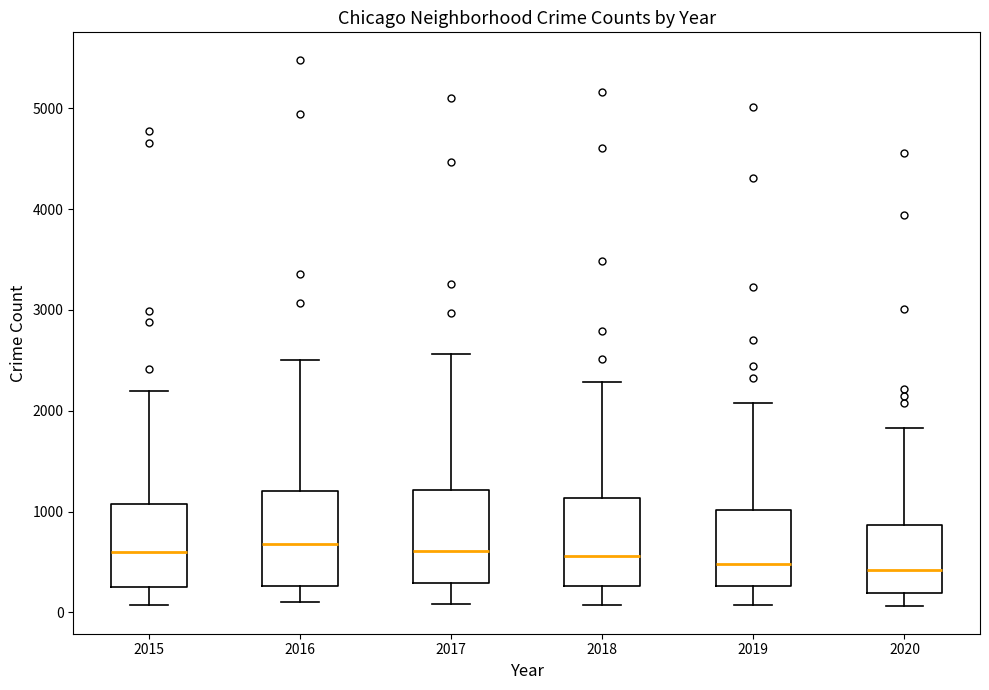

Where does the median line of the box at x = 2020 sit on the y-axis? The values are not printed on the chart, so give them approximately, as read against the axis.

400